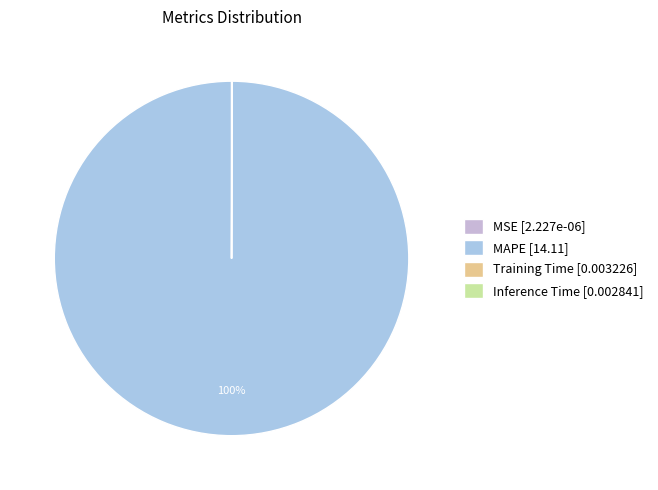

Count the number of slices in the pie.

4